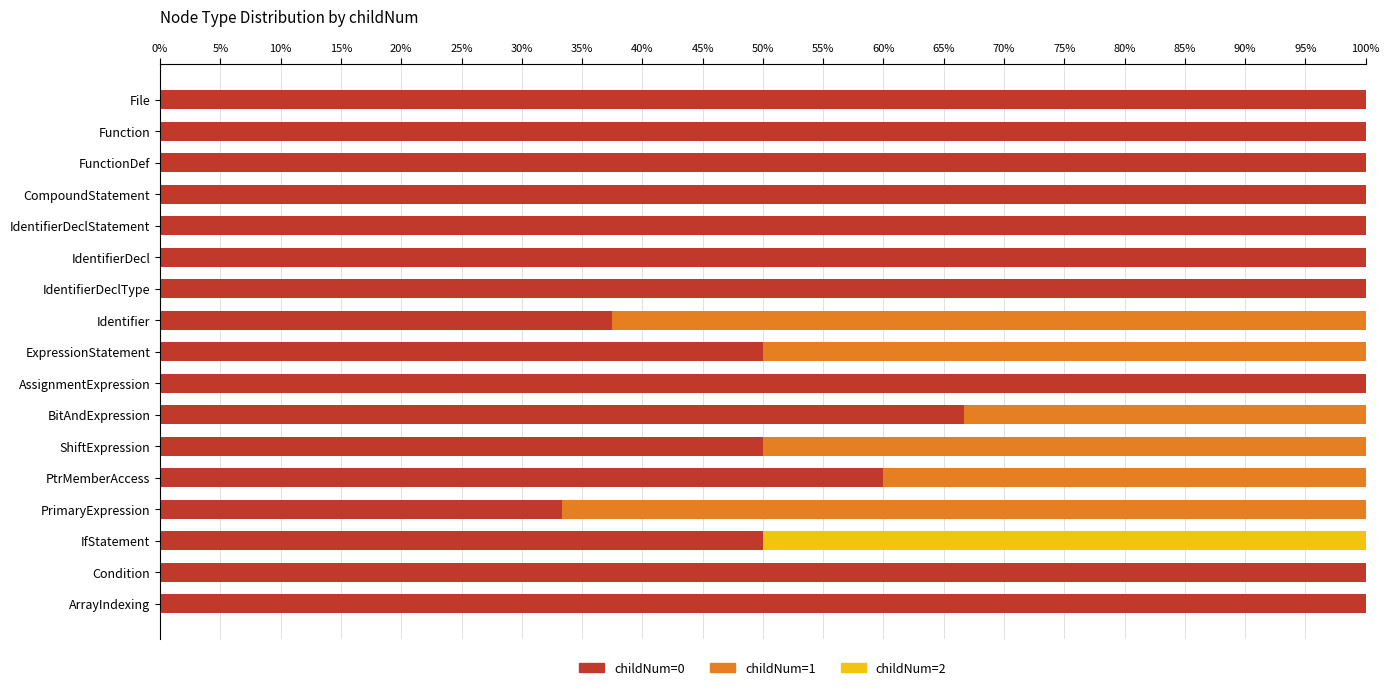

How many categories are shown in the chart?

17